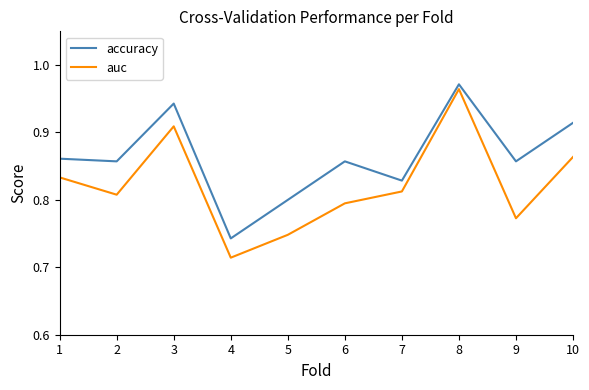

How many series are shown in this chart?

2